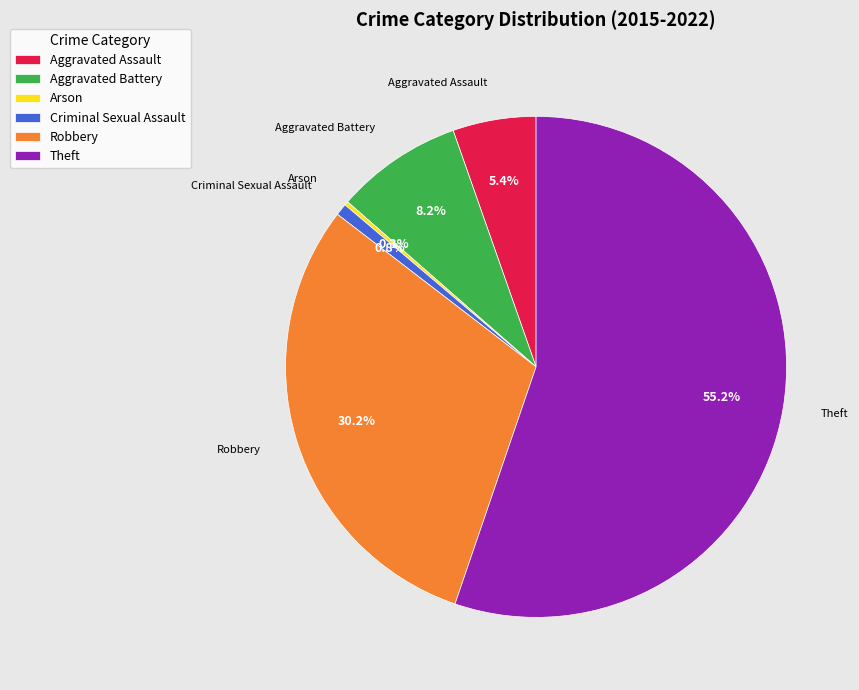

What portion of the pie excludes Aggravated Assault?

94.6%